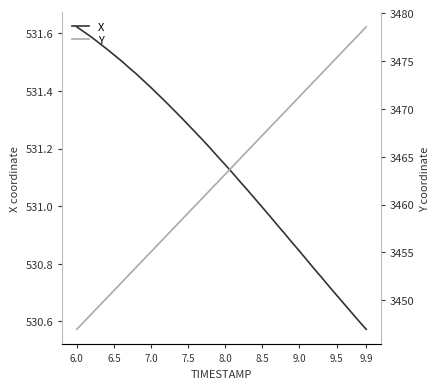

The X series shows 709.2 at 9.0. True or false?

False